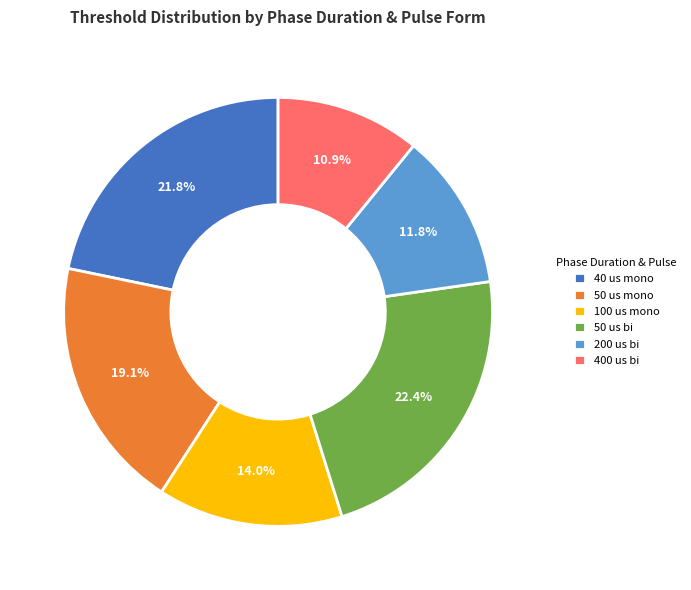

What is the total percentage of 50 us mono and 400 us bi?

30.0%